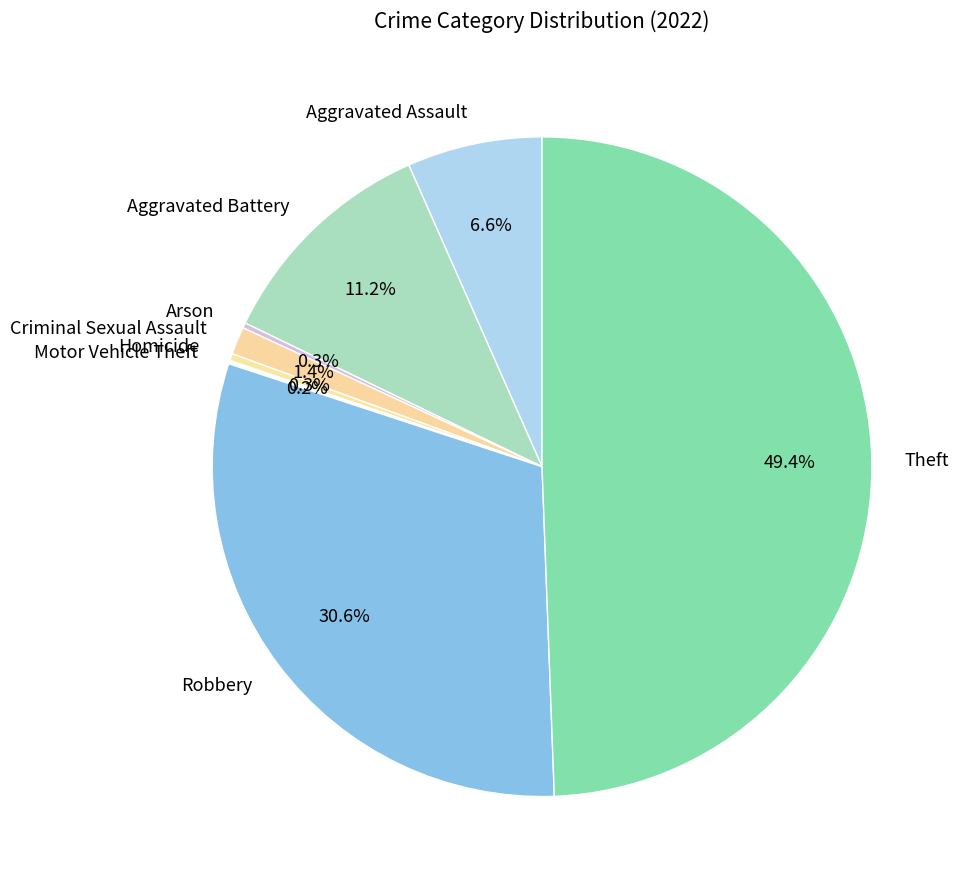

Approximately how many times larger is the value at Robbery compared to Theft?

0.6